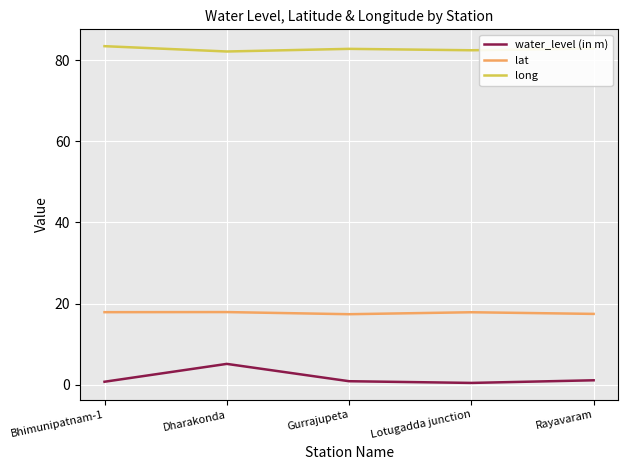

What is the average value of the water_level (in m) series?

1.7